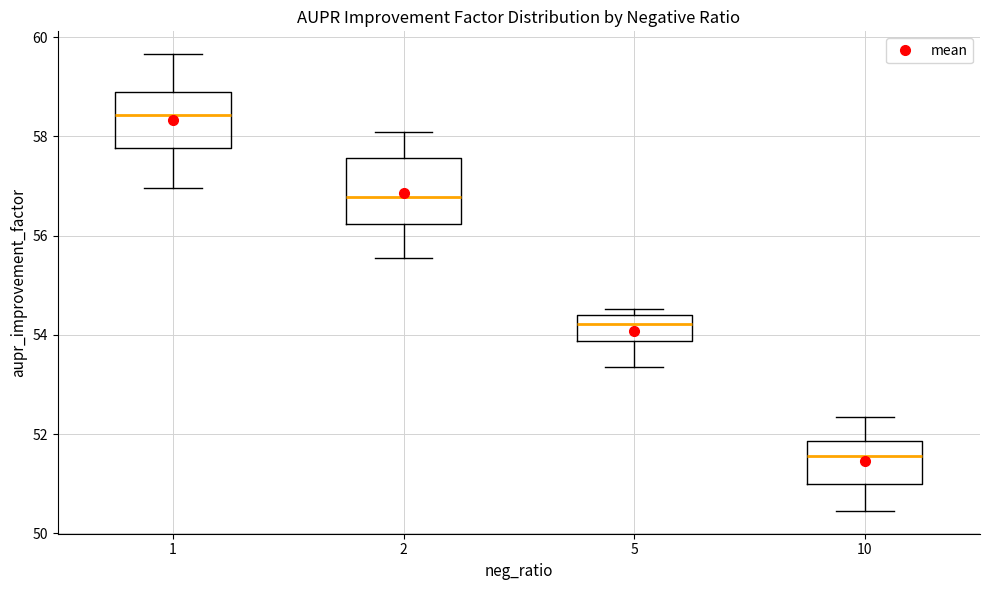

Where does the median line of the box at x = 2 sit on the y-axis? The values are not printed on the chart, so give them approximately, as read against the axis.

56.8